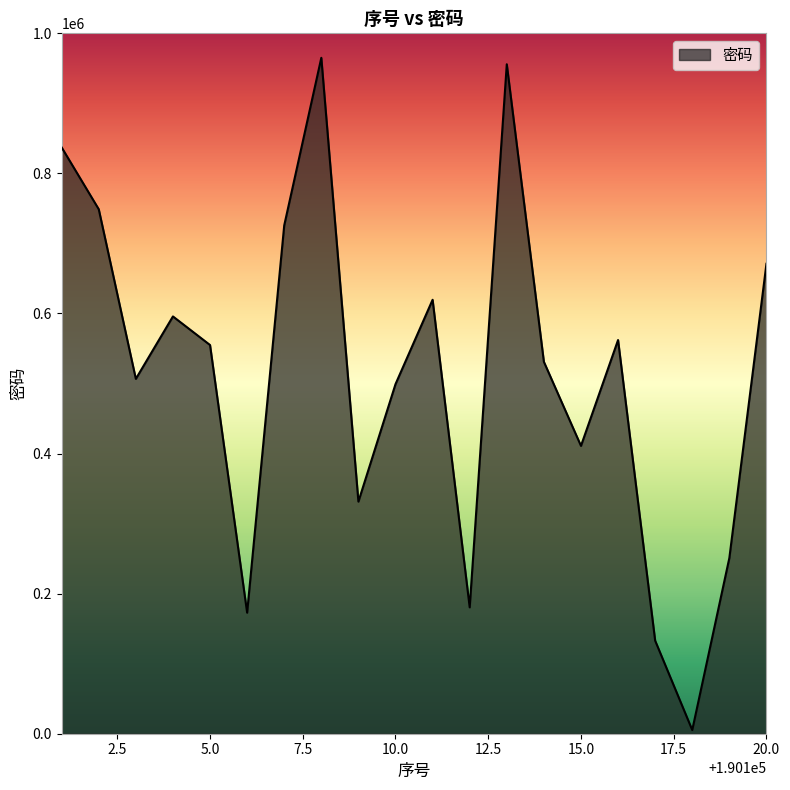

What is the difference between the maximum and minimum values?

959782